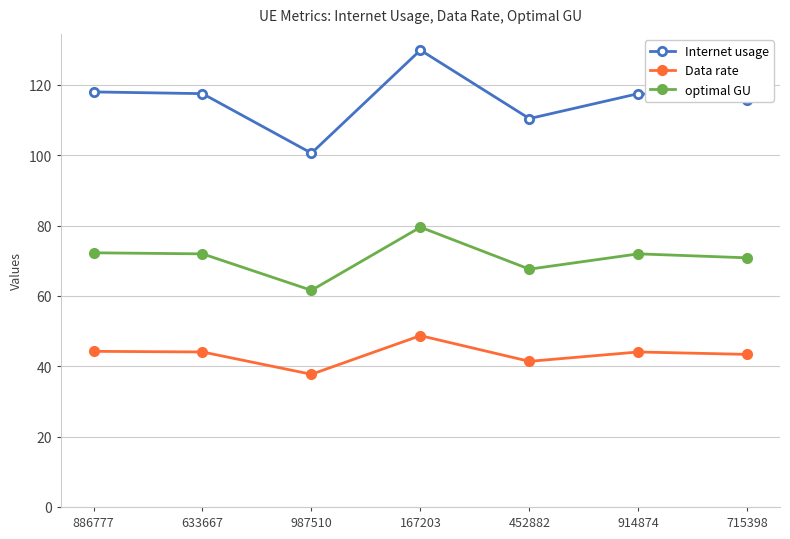

Is the value of Internet usage at 633667 greater than the value of Data rate at 167203?

Yes